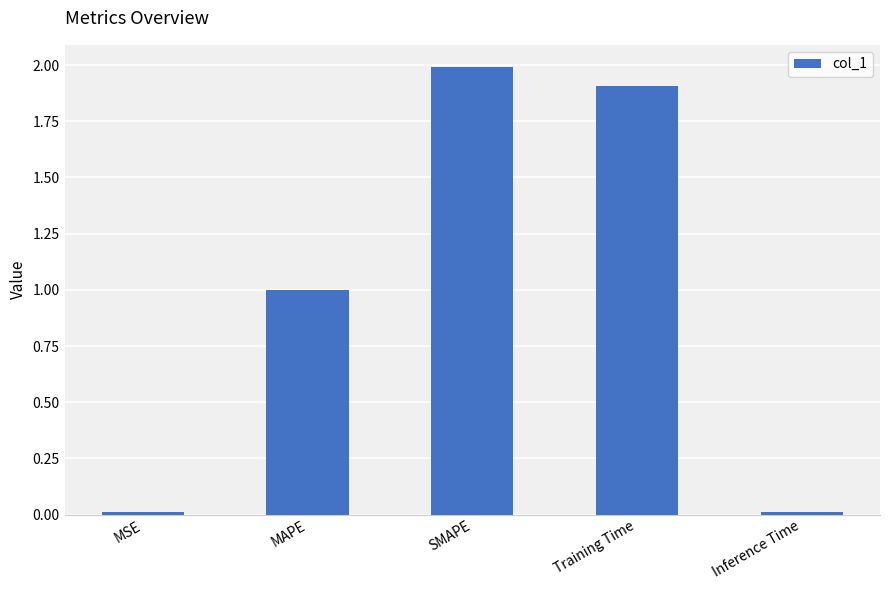

What is the sum of the values at SMAPE and MSE?

2.0